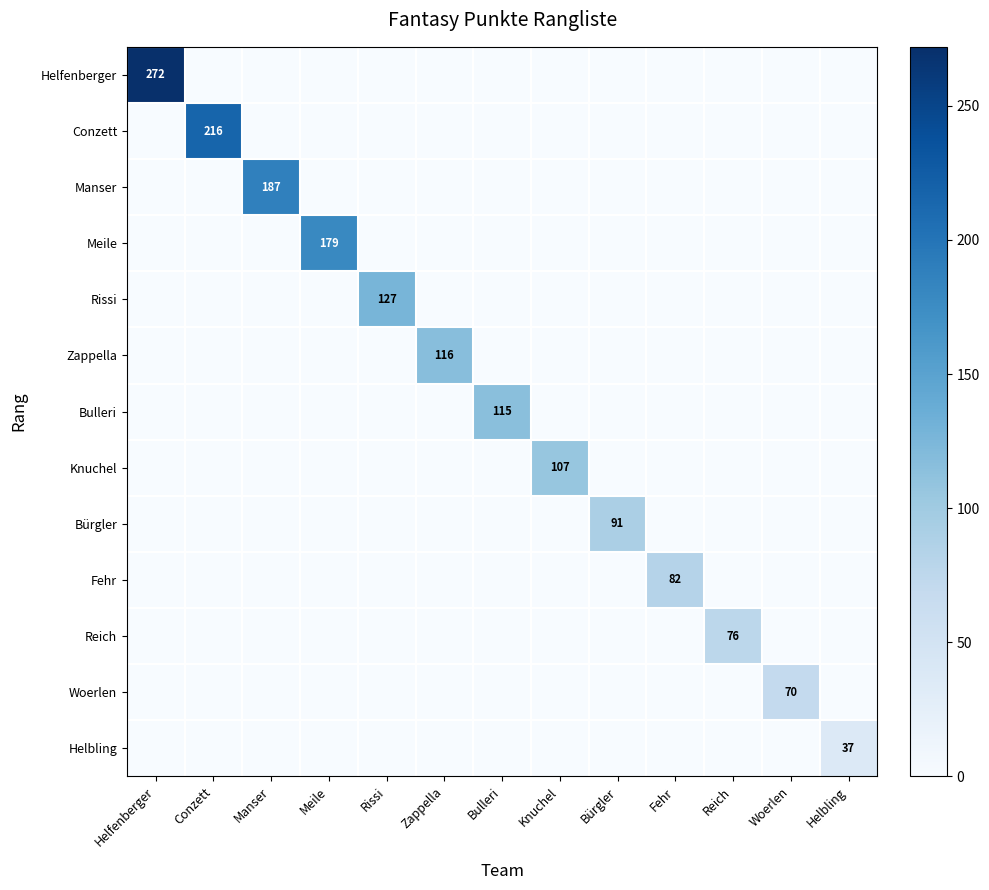

What is the total value across all series at Helfenberger?

272